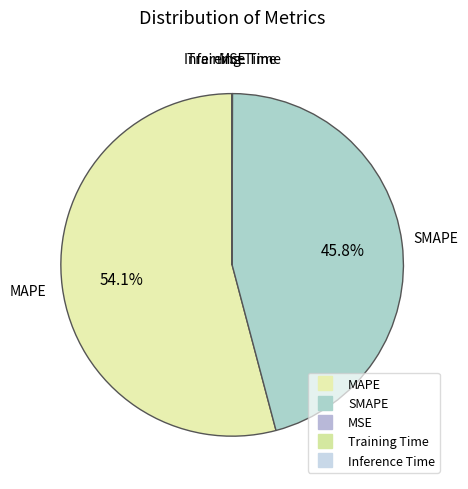

True or false: SMAPE accounts for 61% of the total.

False